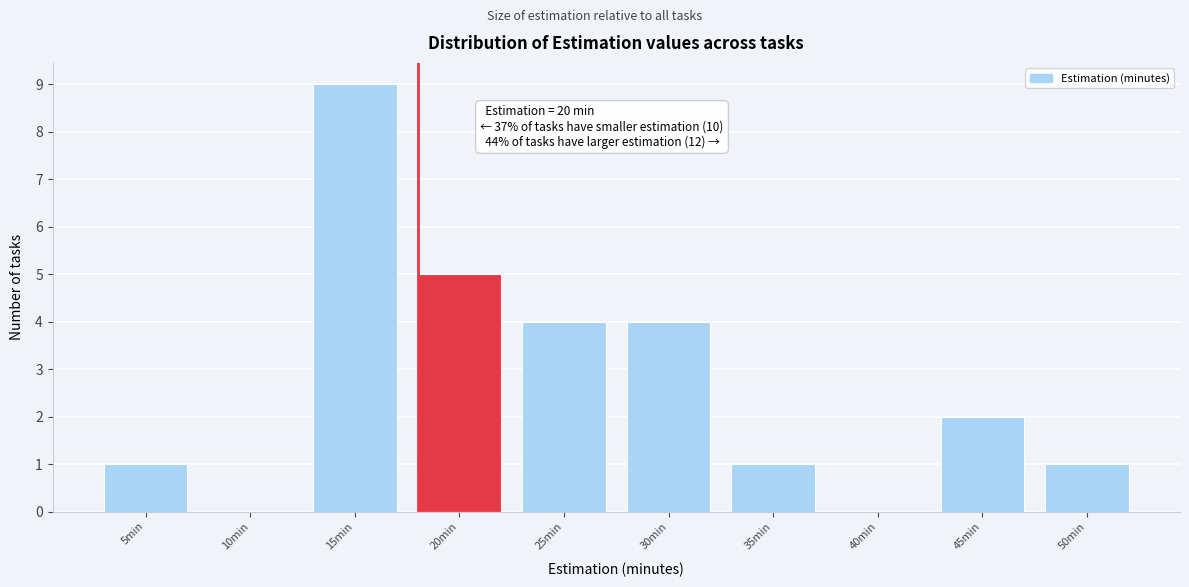

Reading left to right, list all the values displayed in this chart.

5min=1	10min=0	15min=9	20min=5	25min=4	30min=4	35min=1	40min=0	45min=2	50min=1